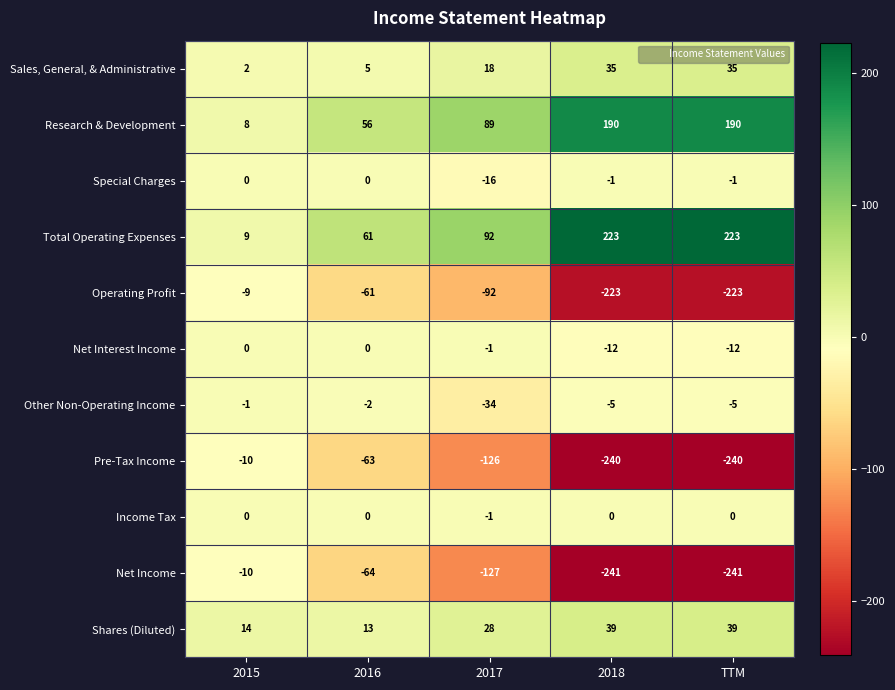

Rank the series at TTM from lowest to highest value.

Net Income, Pre-Tax Income, Operating Profit, Net Interest Income, Other Non-Operating Income, Special Charges, Income Tax, Sales, General, & Administrative, Shares (Diluted), Research & Development, Total Operating Expenses